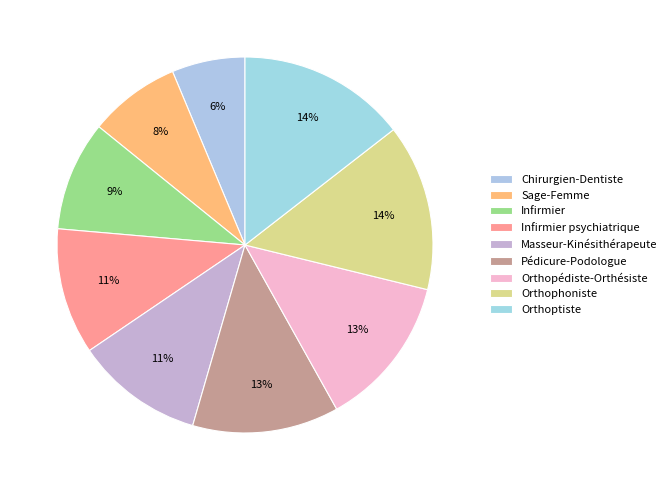

Rank the categories by value from lowest to highest.

Chirurgien-Dentiste, Sage-Femme, Infirmier, Infirmier psychiatrique, Masseur-Kinésithérapeute, Pédicure-Podologue, Orthopédiste-Orthésiste, Orthophoniste, Orthoptiste